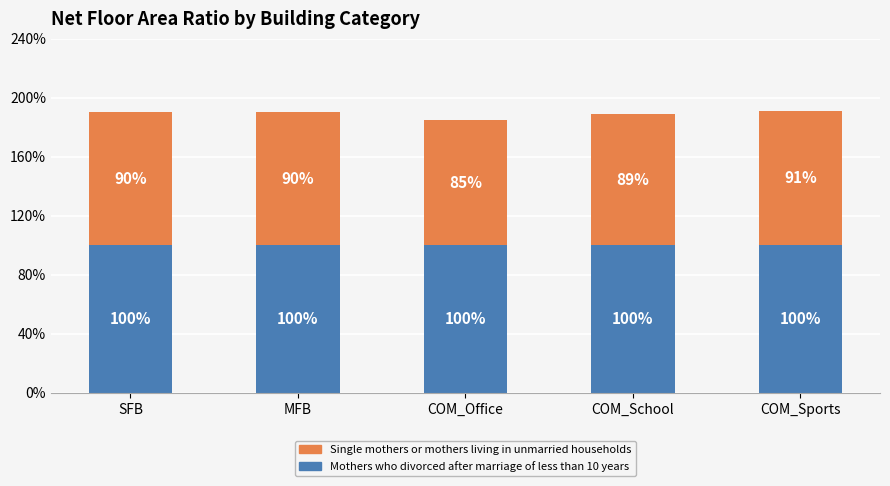

Rank the series by their maximum value, from highest to lowest.

Mothers who divorced after marriage of less than 10 years, Single mothers or mothers living in unmarried households